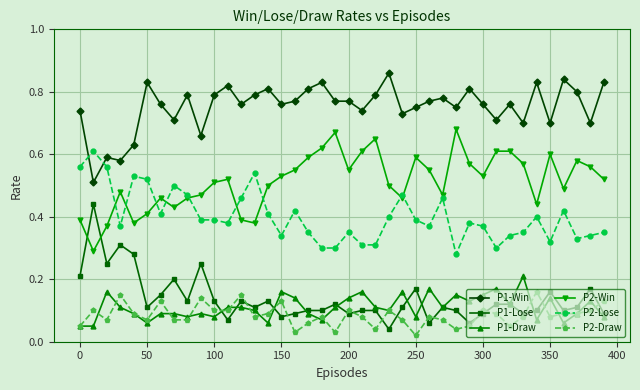

Count the P1-Draw values in the range 0 to 1.

40